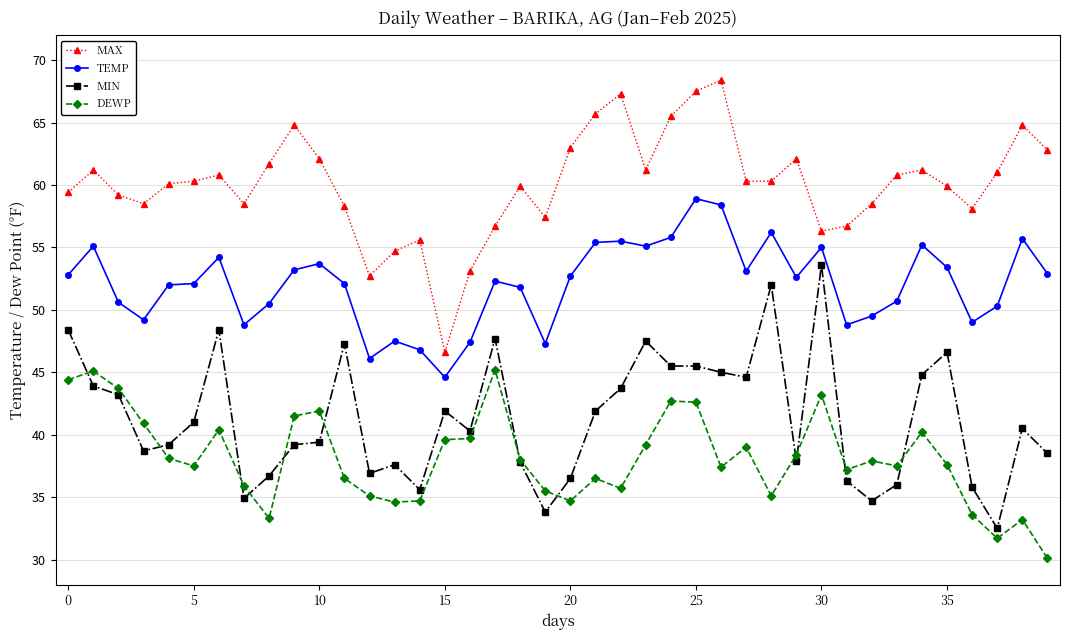

What is the difference between the second highest and second lowest values in the DEWP series?

13.4